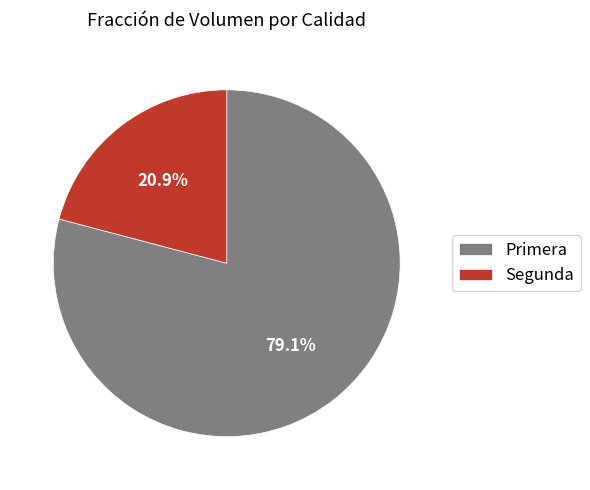

To the nearest percent, what portion does Primera represent?

79%